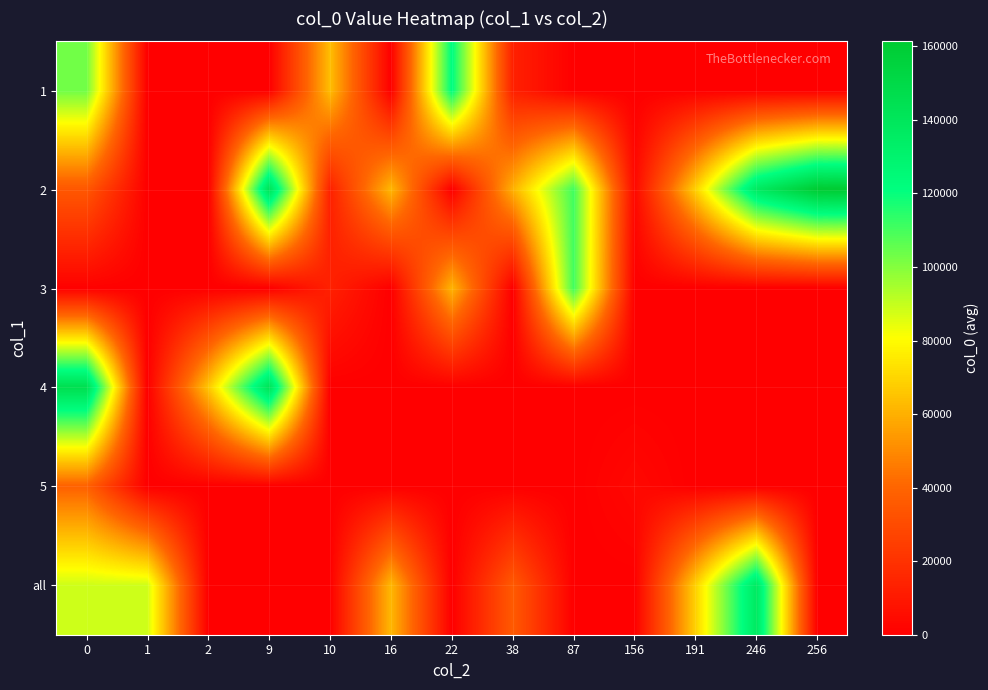

Reading left to right, transcribe all the data shown in this chart.

1: 0=103330	1=0	2=0	9=0	10=63670	16=0	22=122488	38=13049	87=0	156=0	191=0	246=0	256=0
2: 0=34774	1=0	2=0	9=142614	10=13112	16=62127	22=0	38=60163	87=110906	156=3435	191=68795	246=137136	256=161378
3: 0=585	1=0	2=0	9=0	10=13112	16=0	22=61285	38=0	87=110906	156=0	191=0	246=0	256=0
4: 0=146043	1=0	2=65836	9=142614	10=0	16=0	22=0	38=0	87=0	156=0	191=0	246=0	256=0
5: 0=38716	1=0	2=0	9=0	10=0	16=0	22=0	38=0	87=0	156=3435	191=0	246=0	256=0
all: 0=88489	1=88489	2=0	9=0	10=0	16=62127	22=0	38=35788	87=0	156=0	191=68795	246=137136	256=0